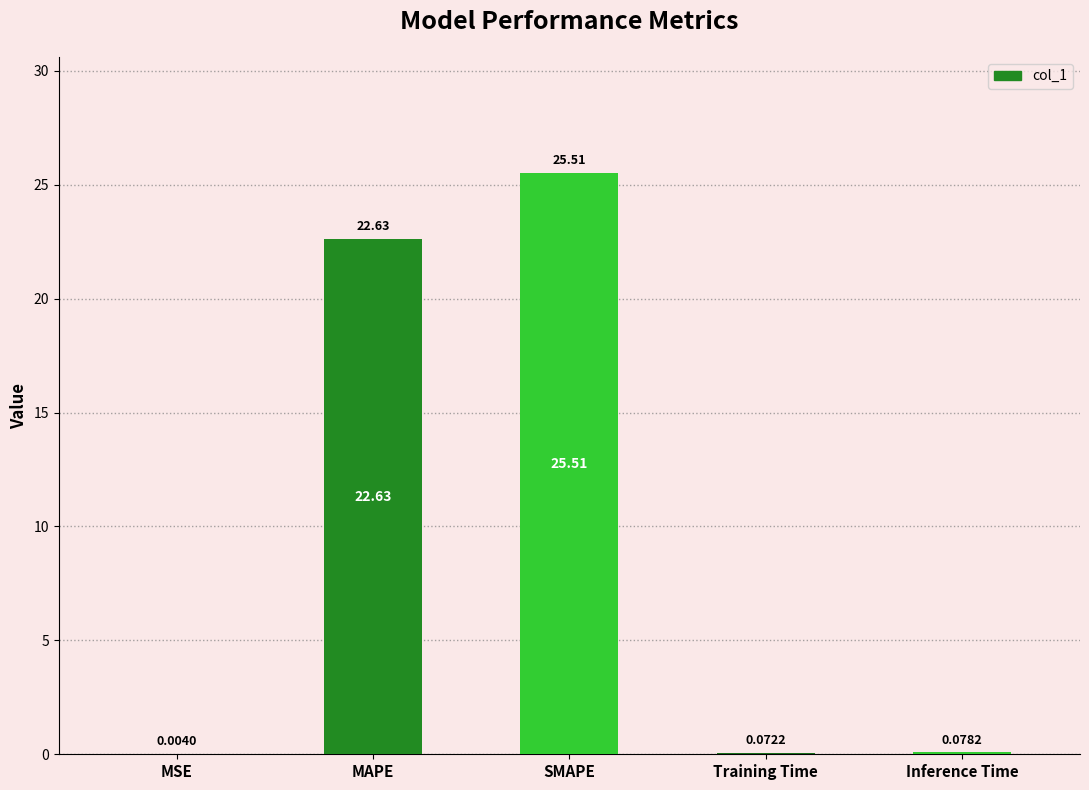

Where is the data nearest to the value 12?

MAPE